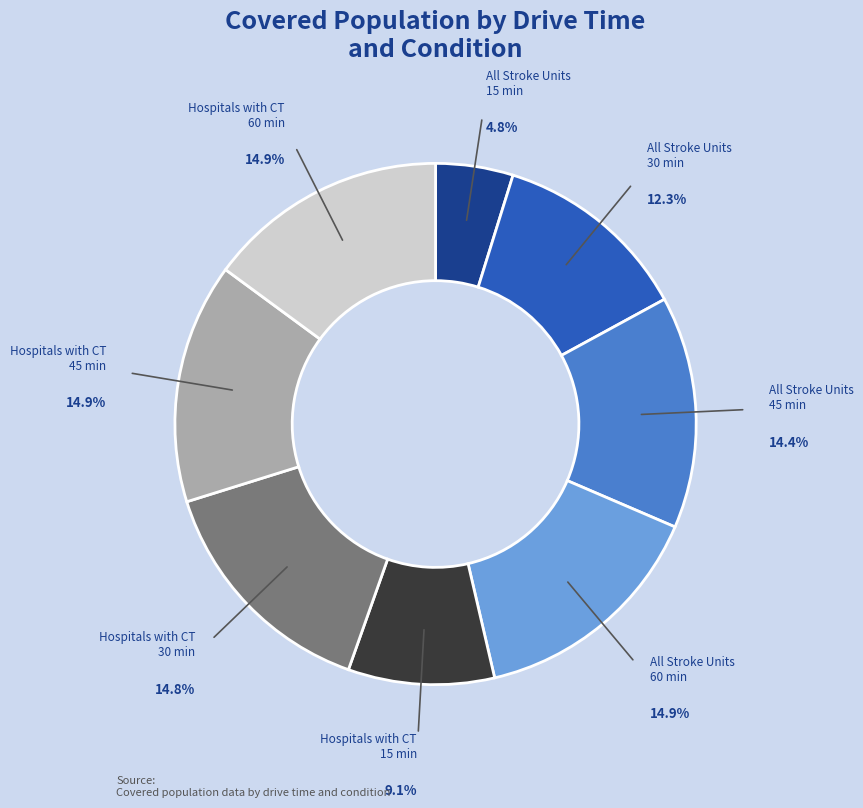

How many segments does this pie chart have?

8